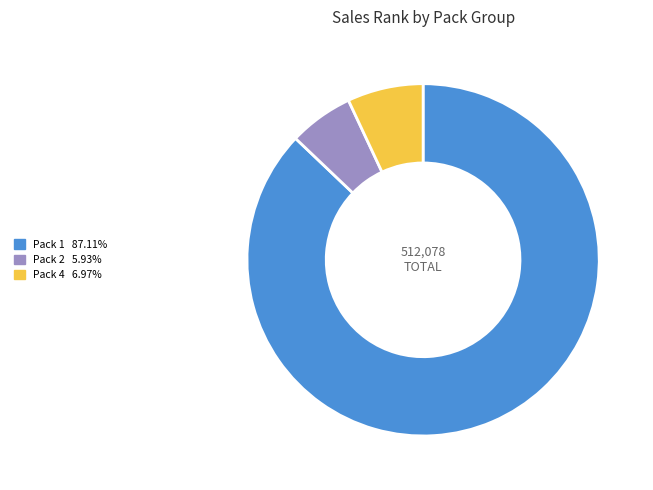

Is there any slice that represents more than half of the pie?

Yes